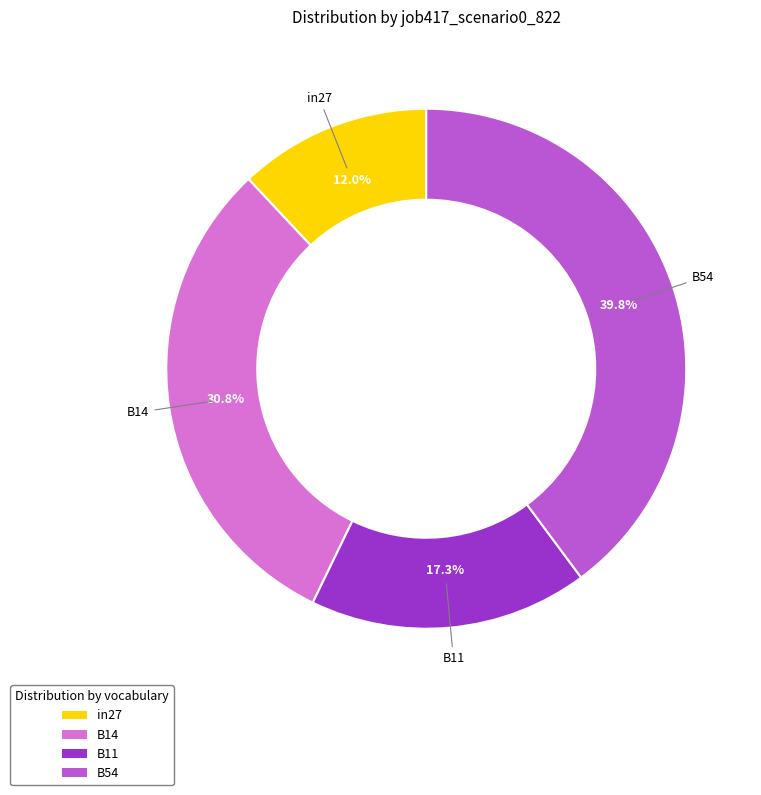

To the nearest percent, what percentage of the pie is B11?

17%